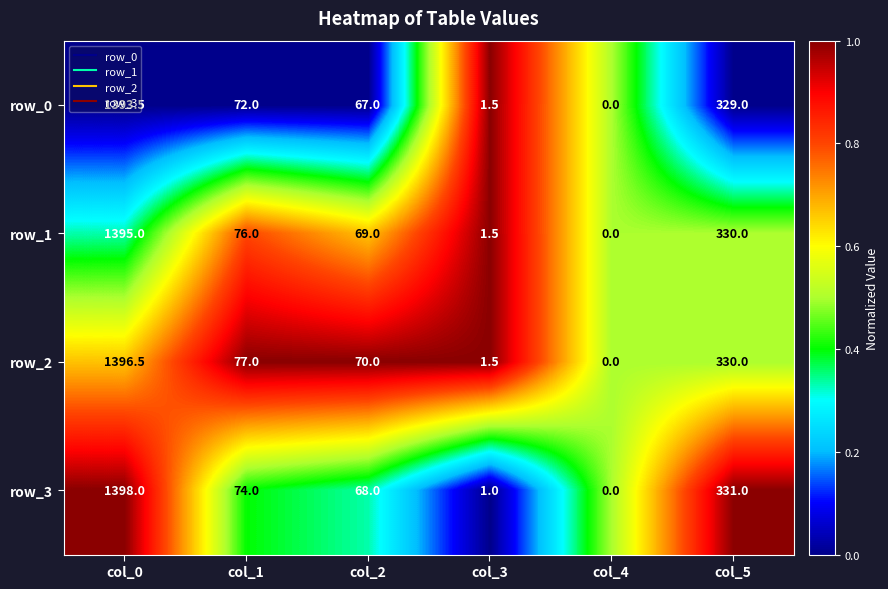

Count the number of data series in this chart.

4